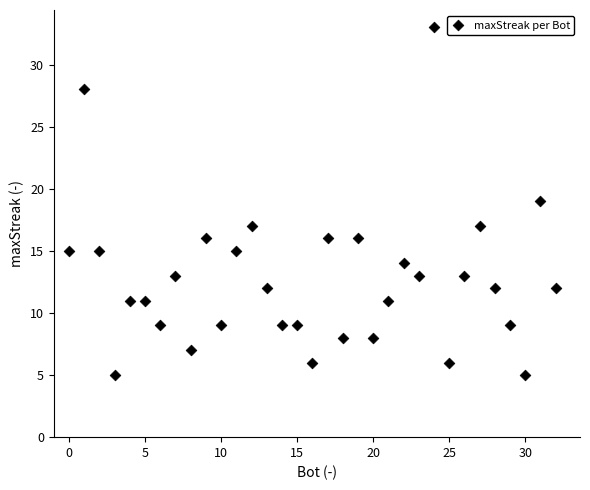

What is the range of X values (max minus min)?

32